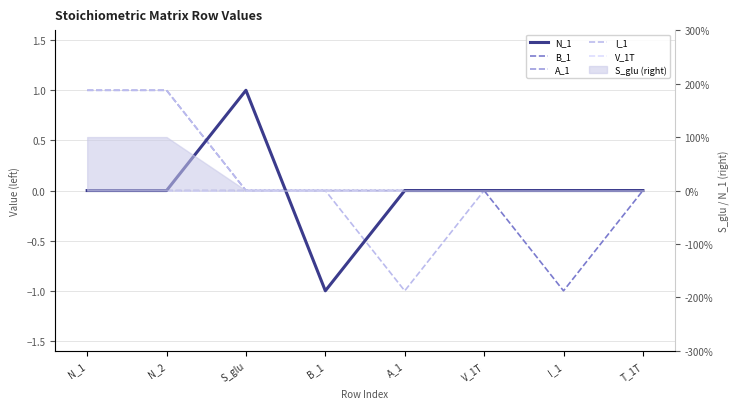

Is it true that B_1 equals 0 at V_1T?

True